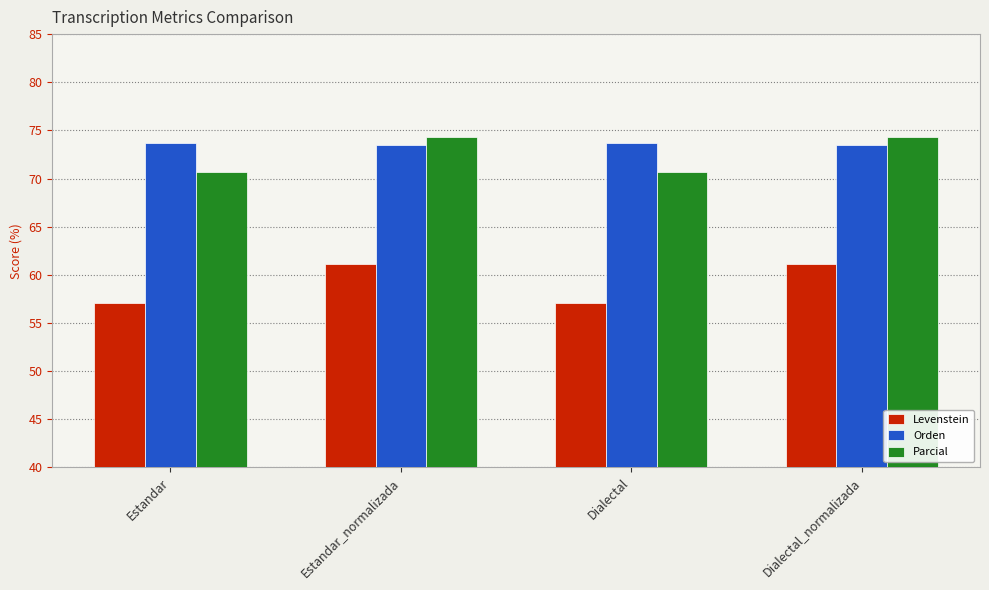

What is the label of the 1st bar from the left?

Estandar